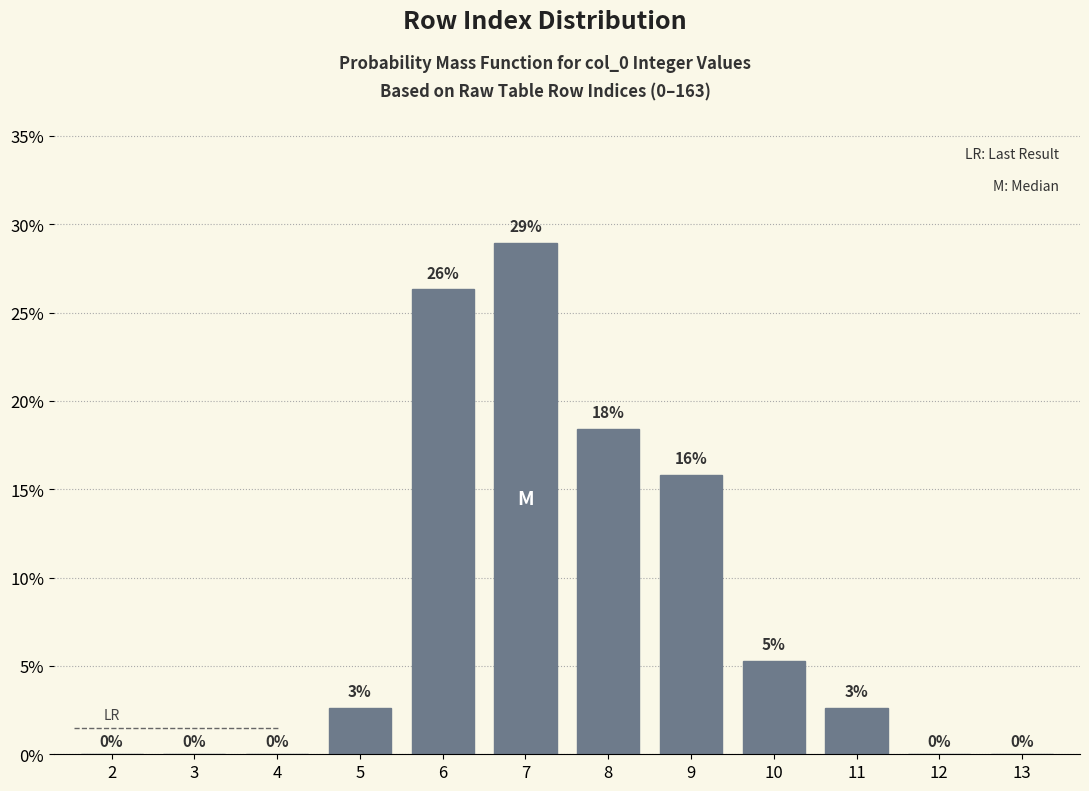

At which label does the data first exceed 2?

5